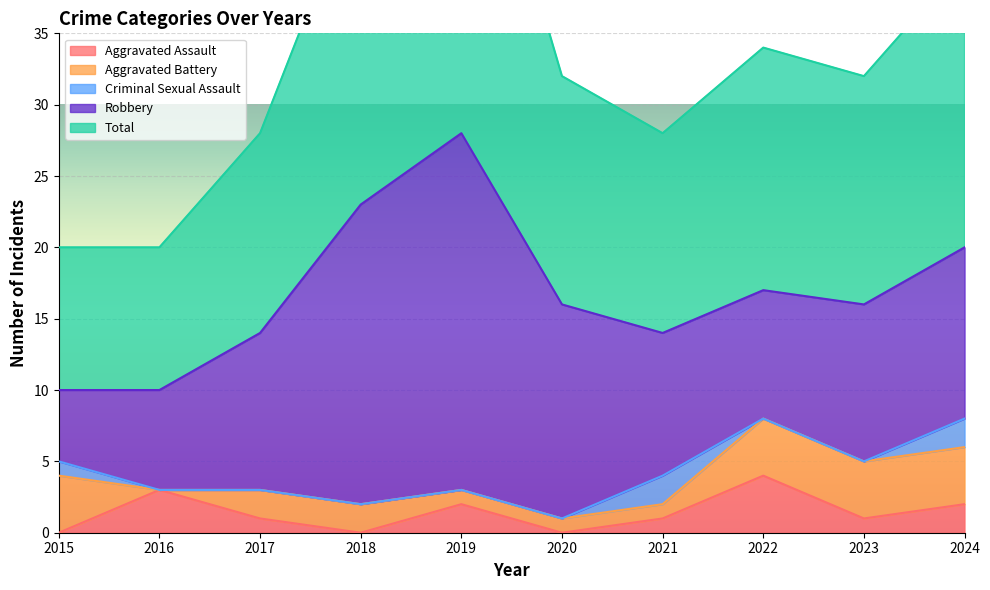

True or false: Total and Robbery intersect in this chart.

False